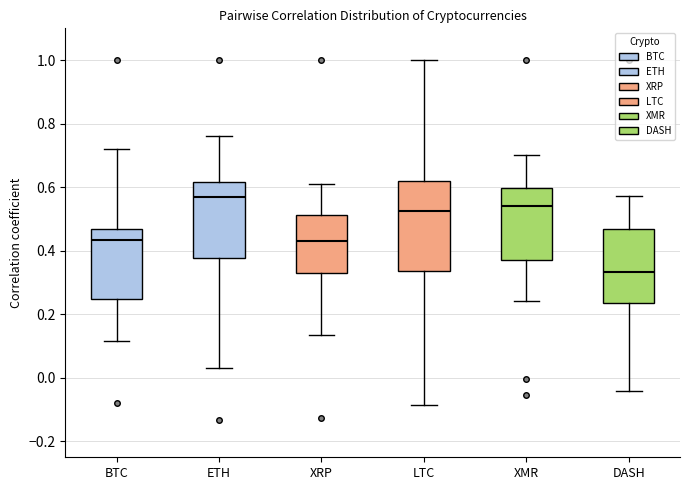

Where is the upper edge of the box for XMR on the y-axis? The values are not printed on the chart, so give them approximately, as read against the axis.

0.60